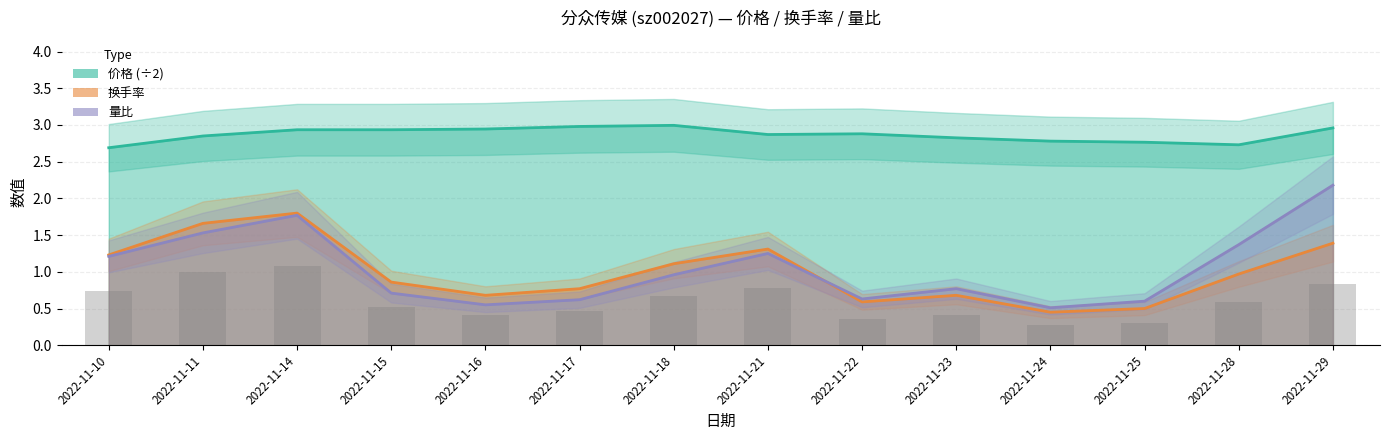

What are all the series names shown in the legend?

价格, 换手率, 量比